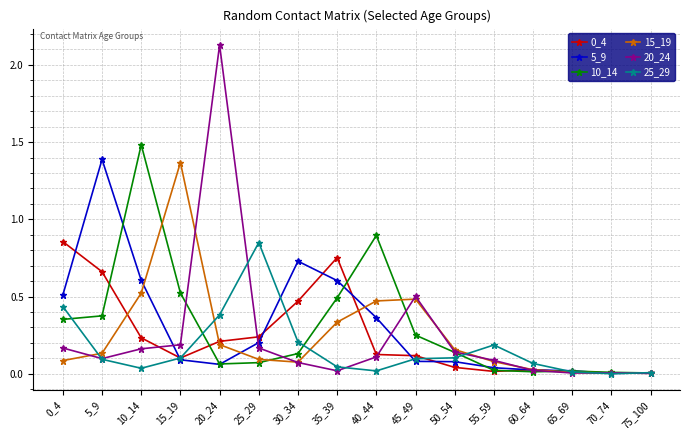

Between which two adjacent categories do 10_14 and 20_24 first intersect?

15_19 and 20_24